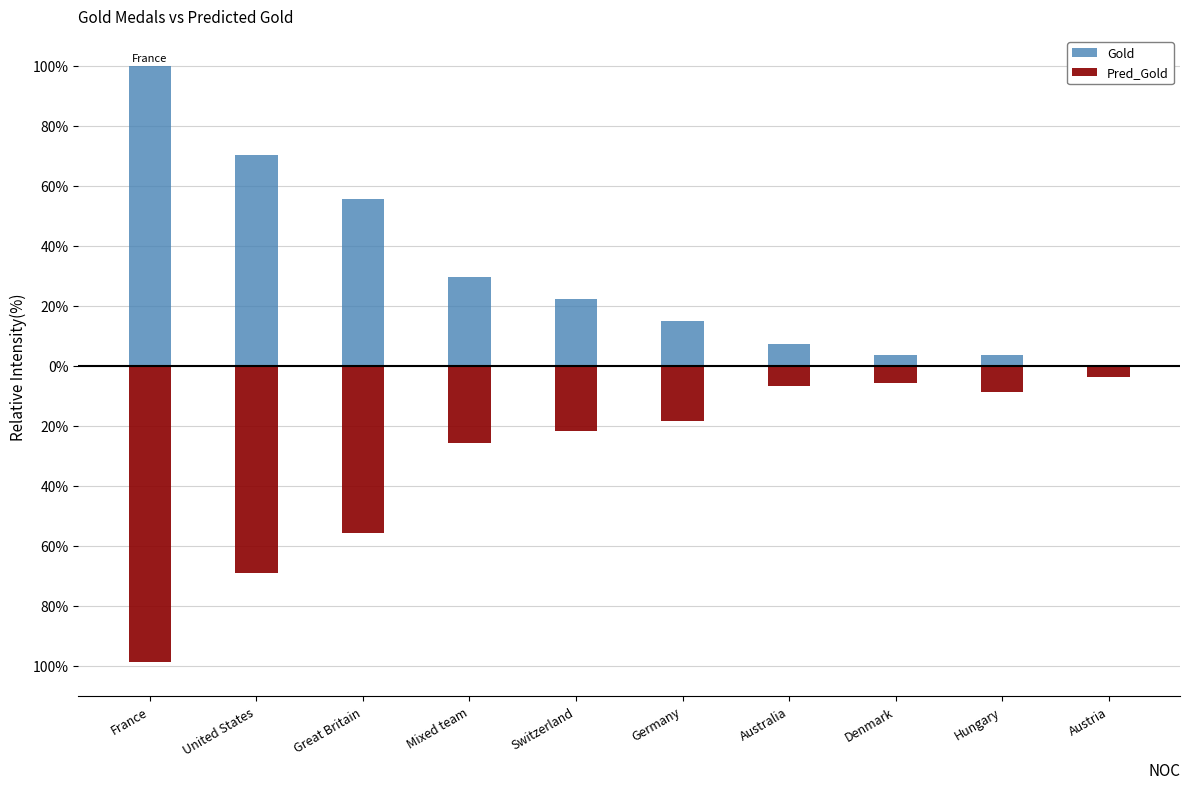

Is it true that Pred_Gold equals -18.5 at Germany?

True